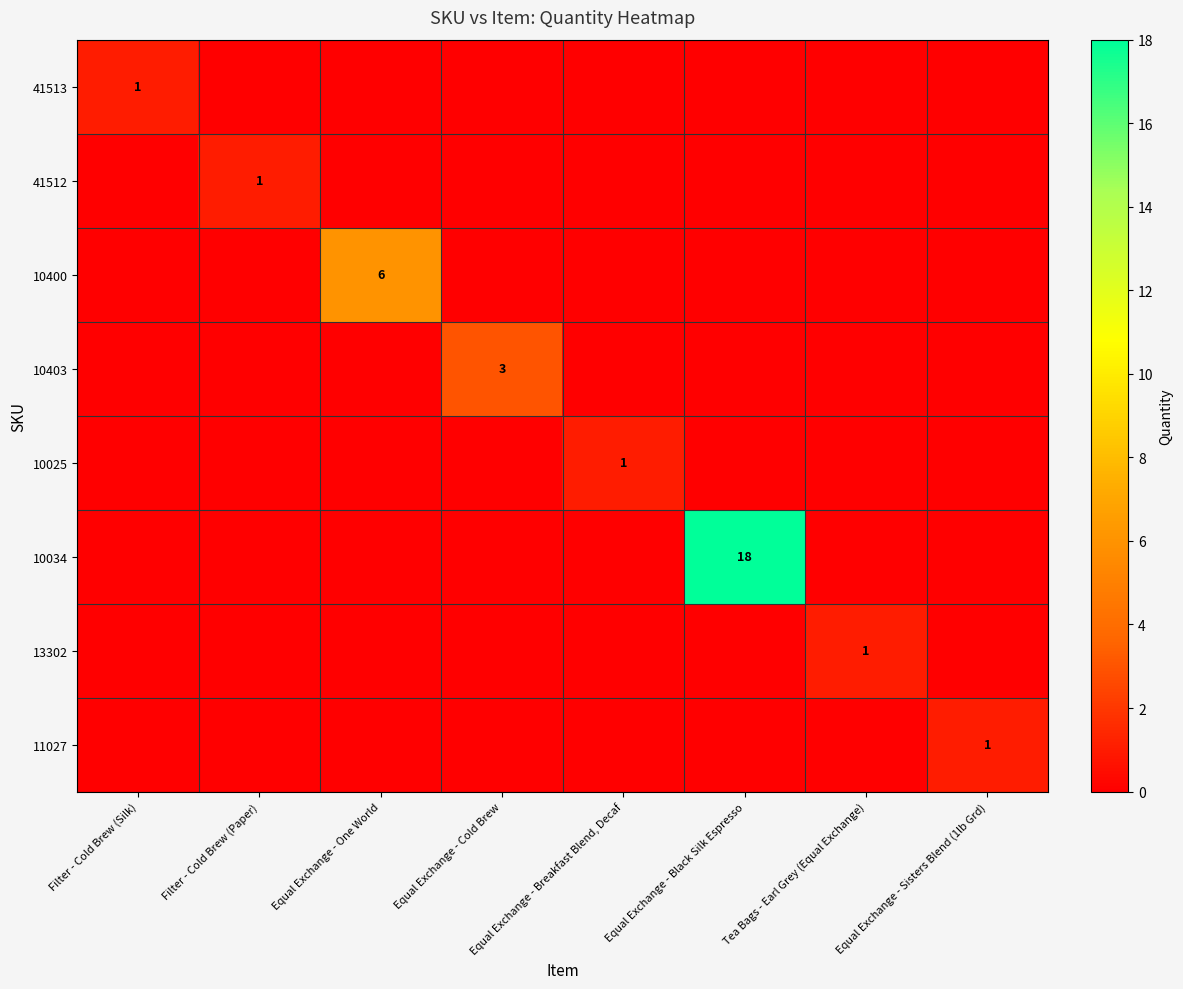

What is the difference between the highest and lowest values at Equal Exchange - One World?

6